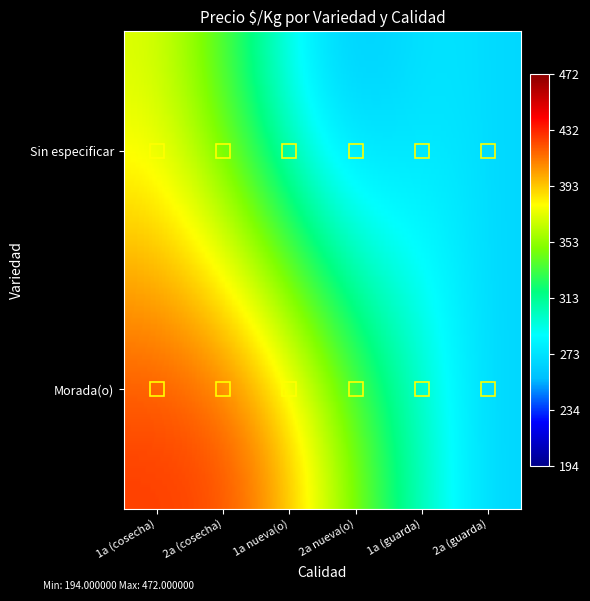

Which series has the largest total across all categories?

Morada(o)